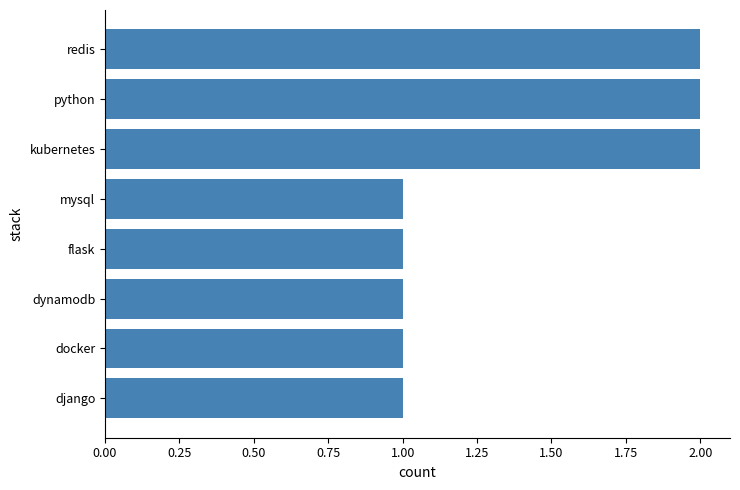

Reading bottom to top, what are all the values shown in this chart?

django=1	docker=1	dynamodb=1	flask=1	mysql=1	kubernetes=2	python=2	redis=2